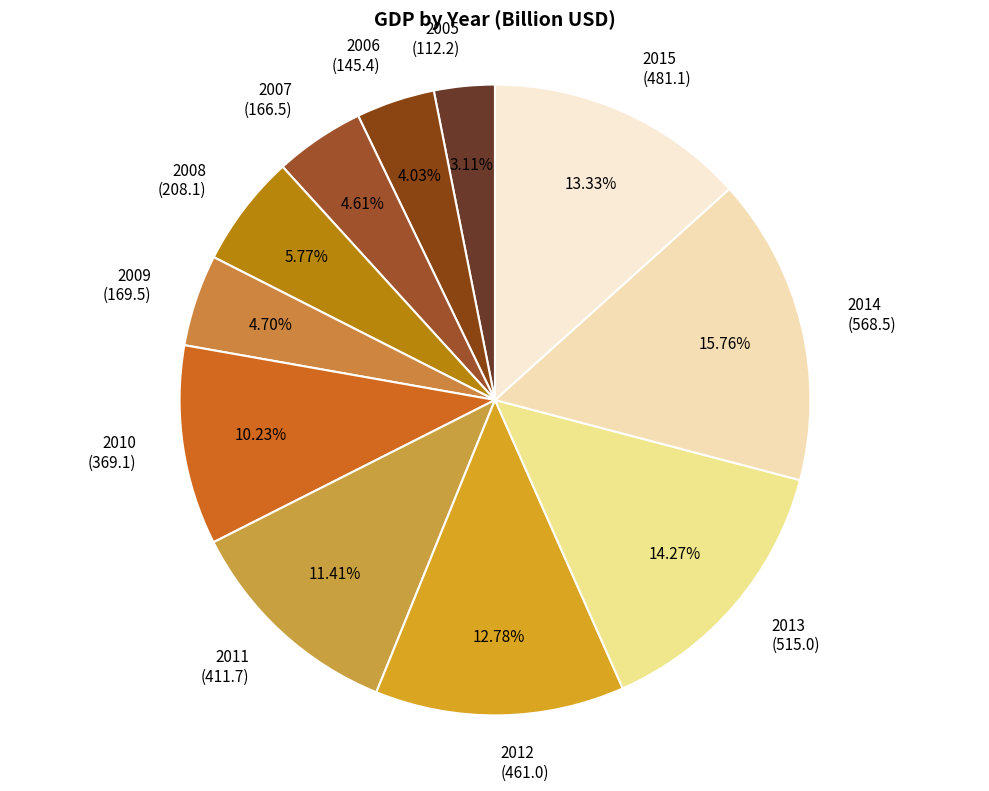

Between 2010 and 2014, which is larger?

2014